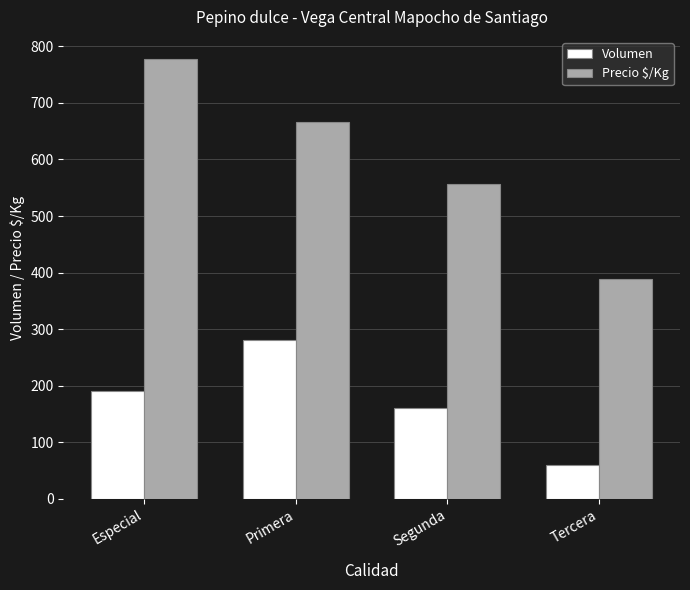

Rank the series by their maximum value, from lowest to highest.

Volumen, Precio $/Kg